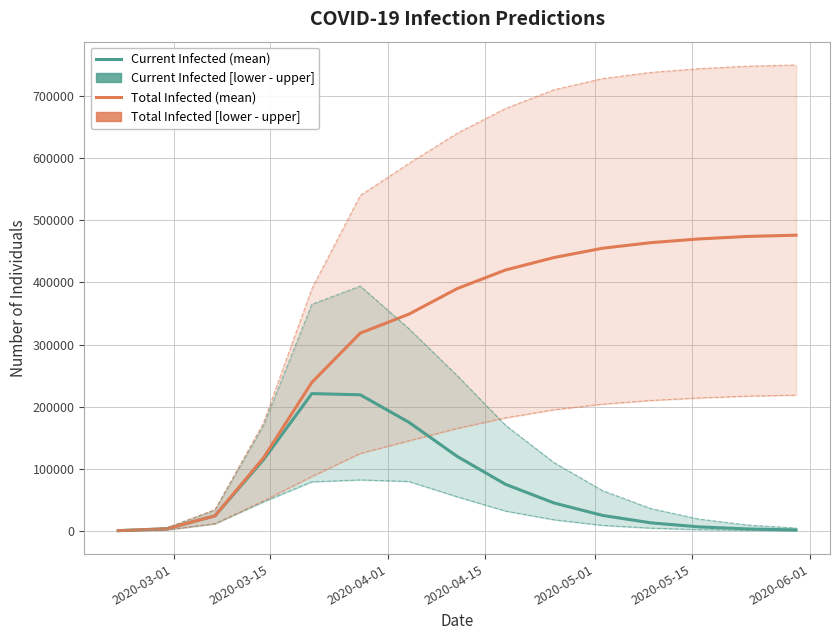

True or false: Total Infected (lower) has a value of 281257 at 12.

False